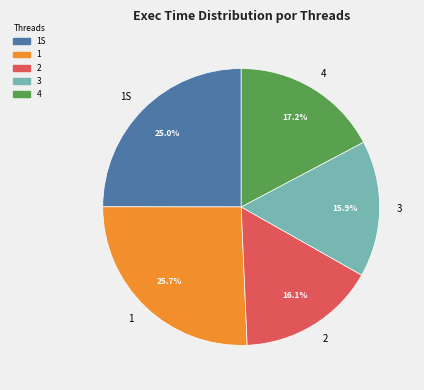

Is 1S the majority of the pie?

No